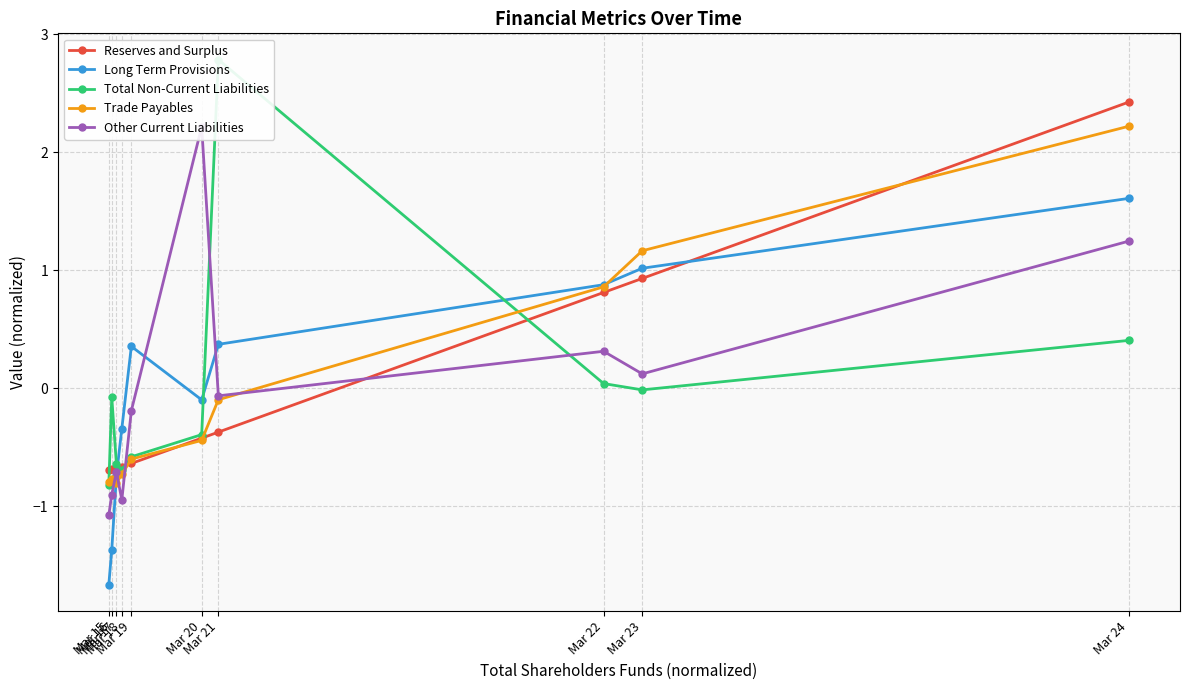

What is the difference between the maximum and minimum values in the Reserves and Surplus series?

3.1